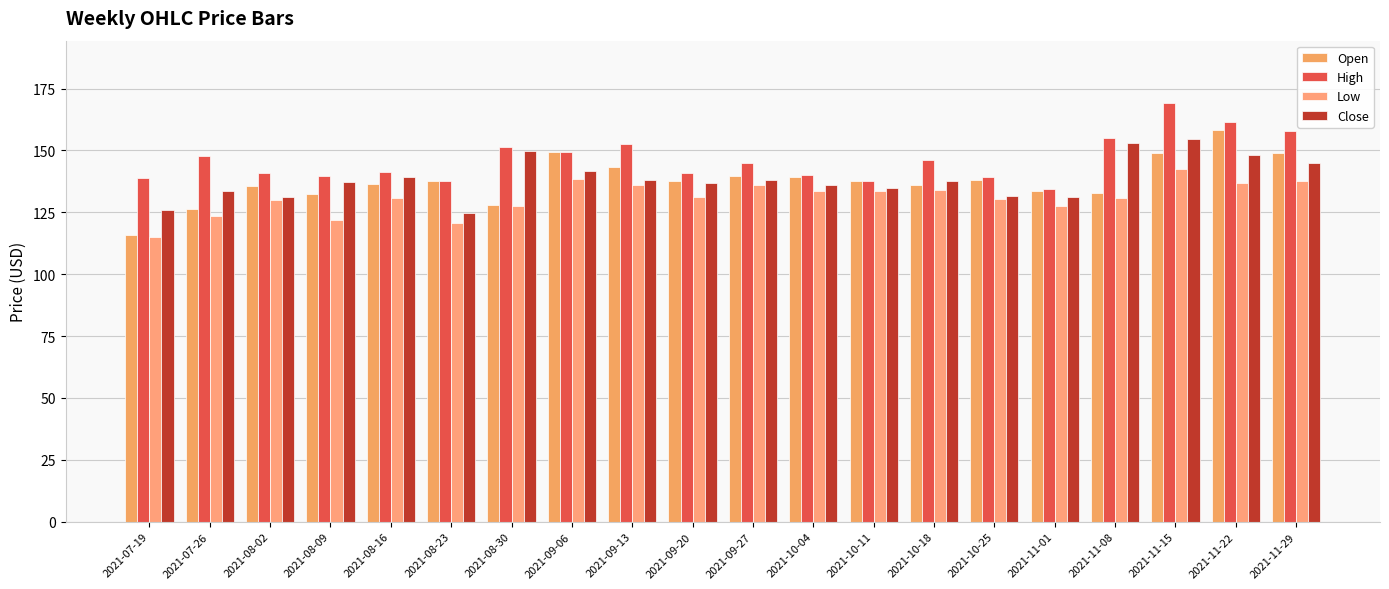

True or false: Close has a value of 141.6 at 2021-09-06.

True